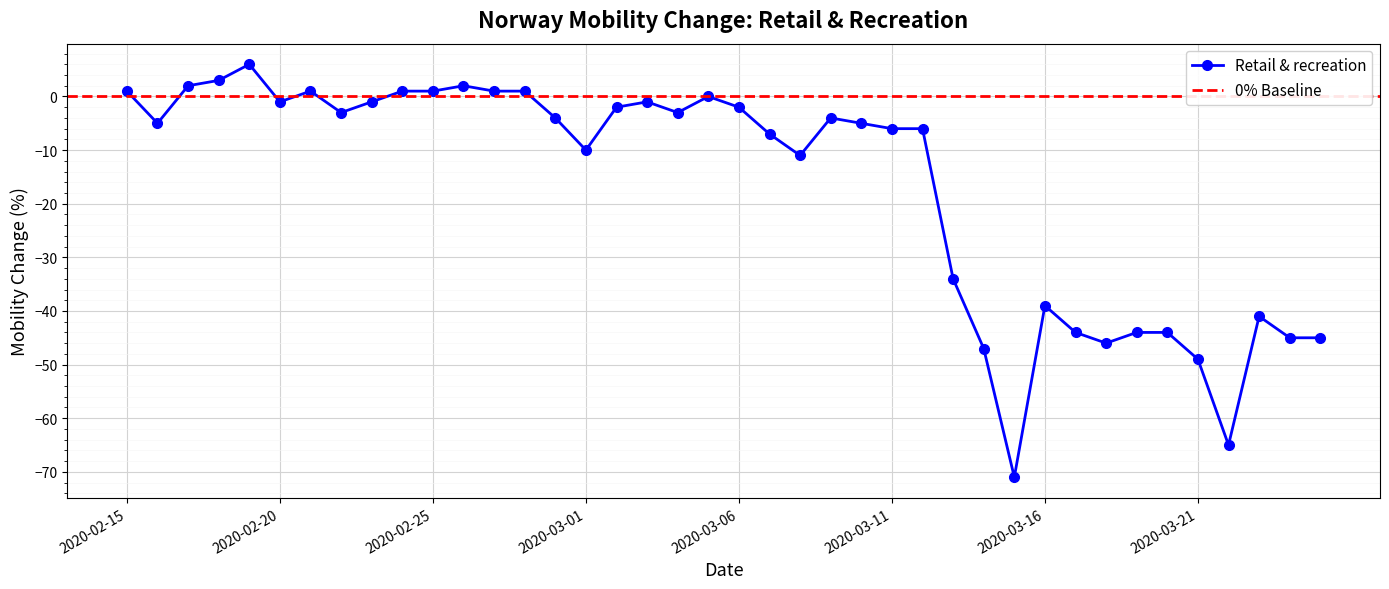

At which label is the value closest to -32?

2020-03-13